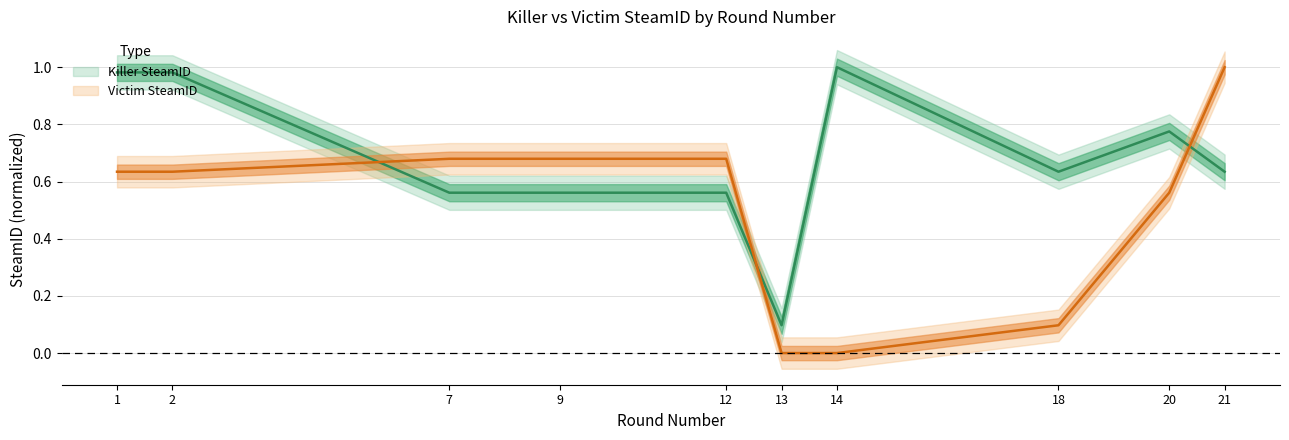

Count the number of data series in this chart.

2